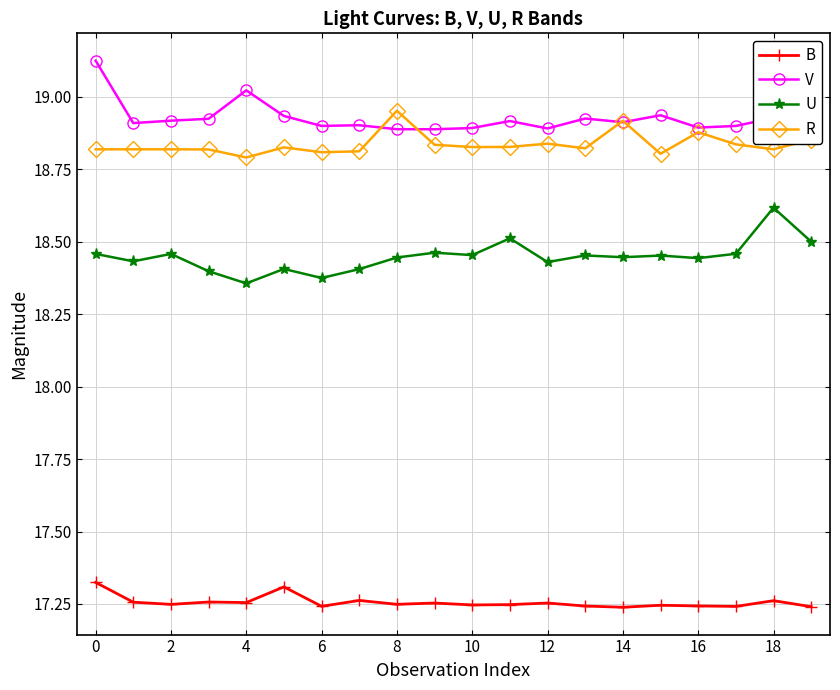

List the series in order of their peak value, lowest first.

B, U, R, V